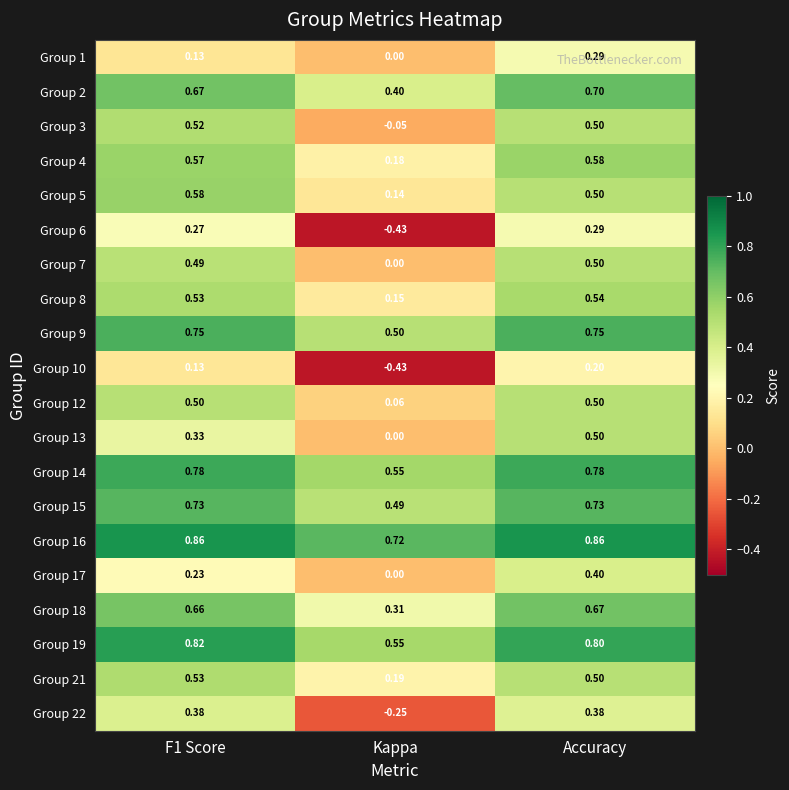

Which series has the largest total across all categories?

Group 16